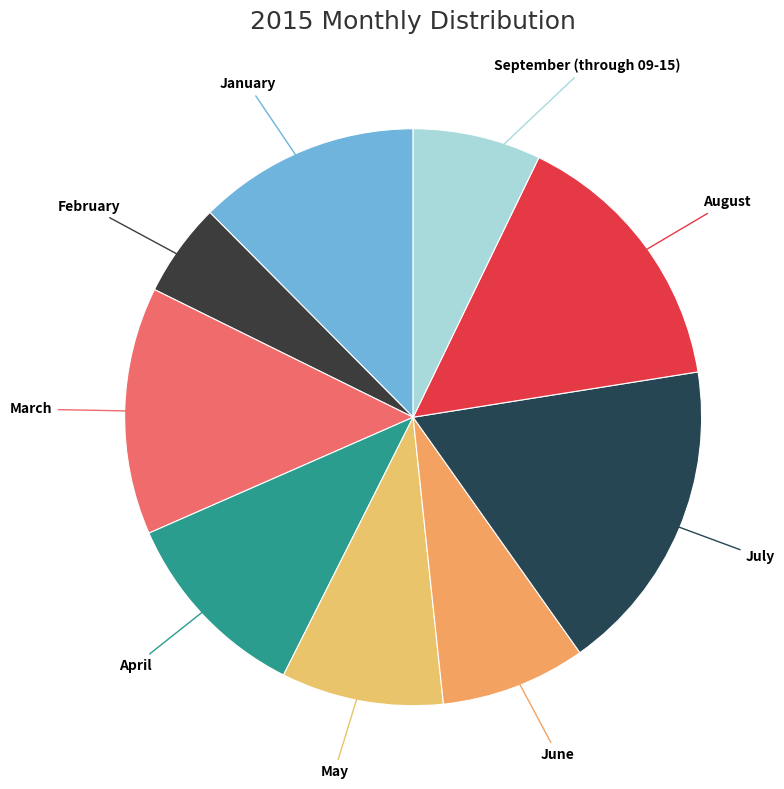

What is the largest slice in the pie chart?

July